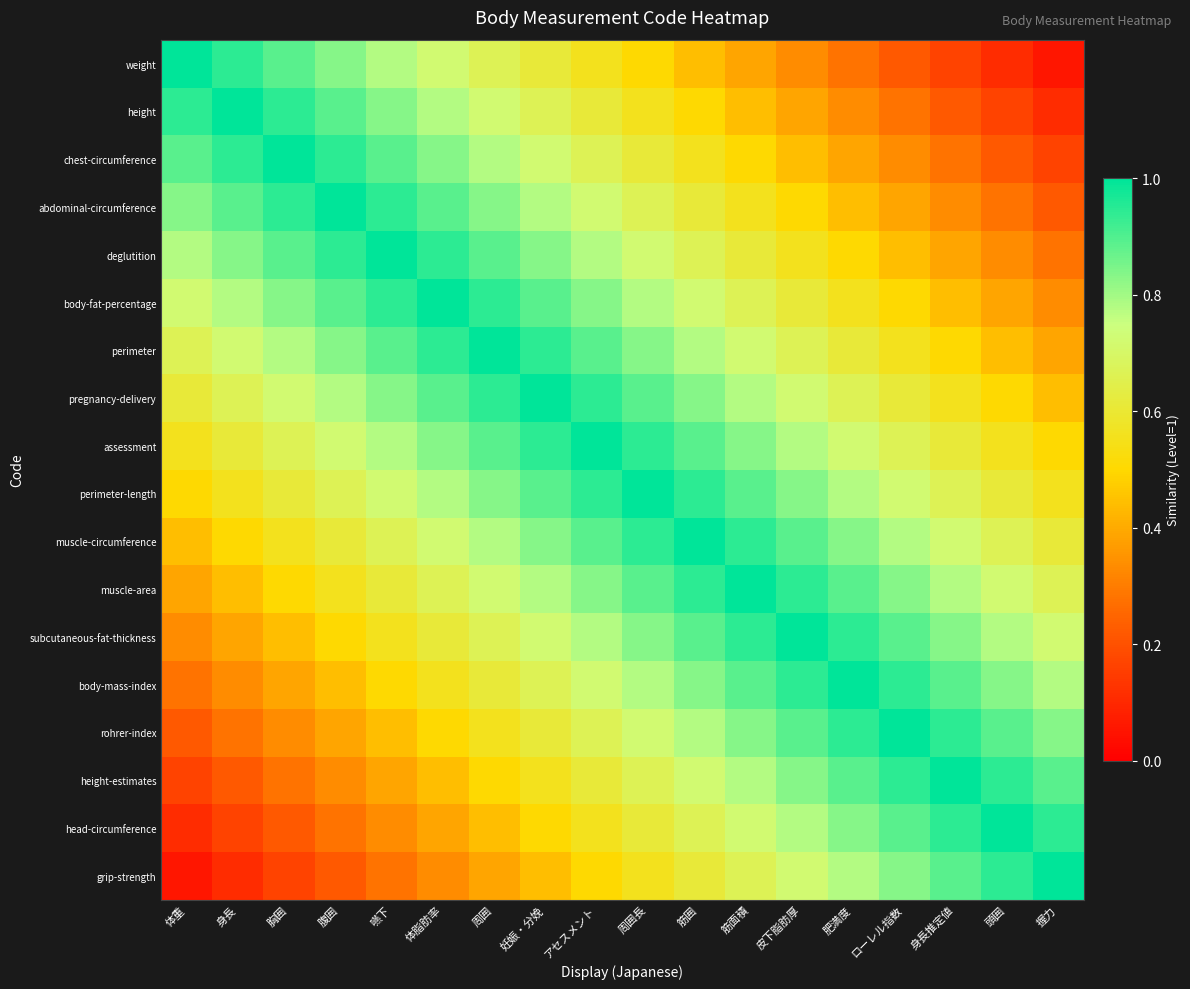

What is the difference between the highest and lowest values at 腹囲?

0.8